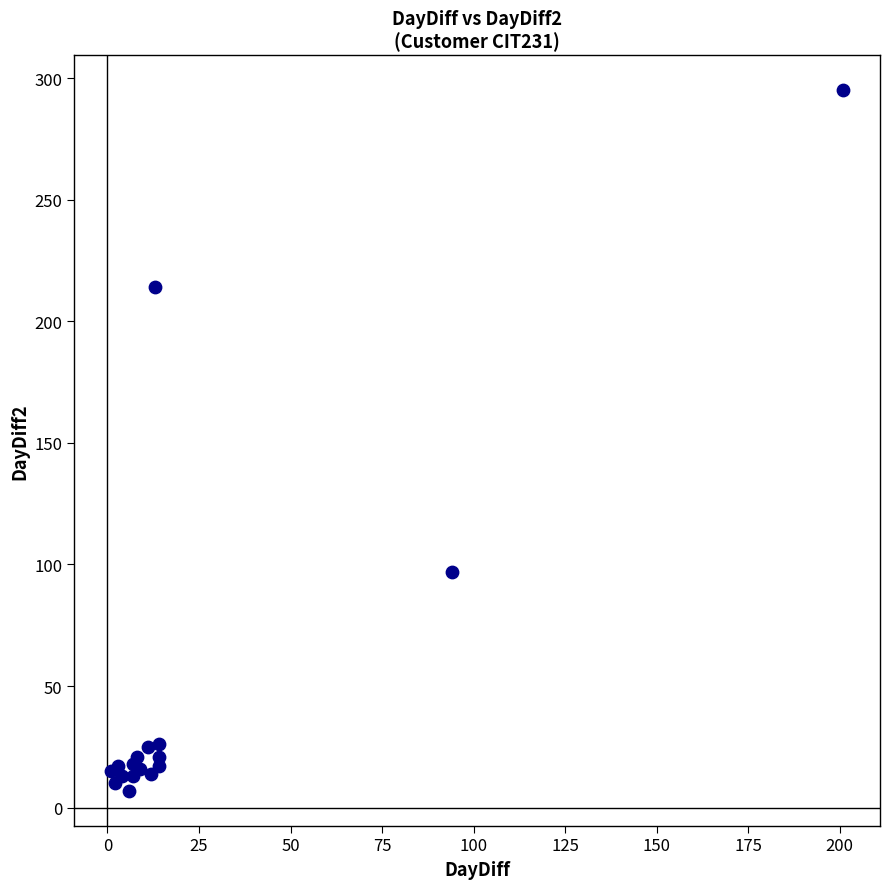

What Y value in the scatter plot is closest to 151?

97